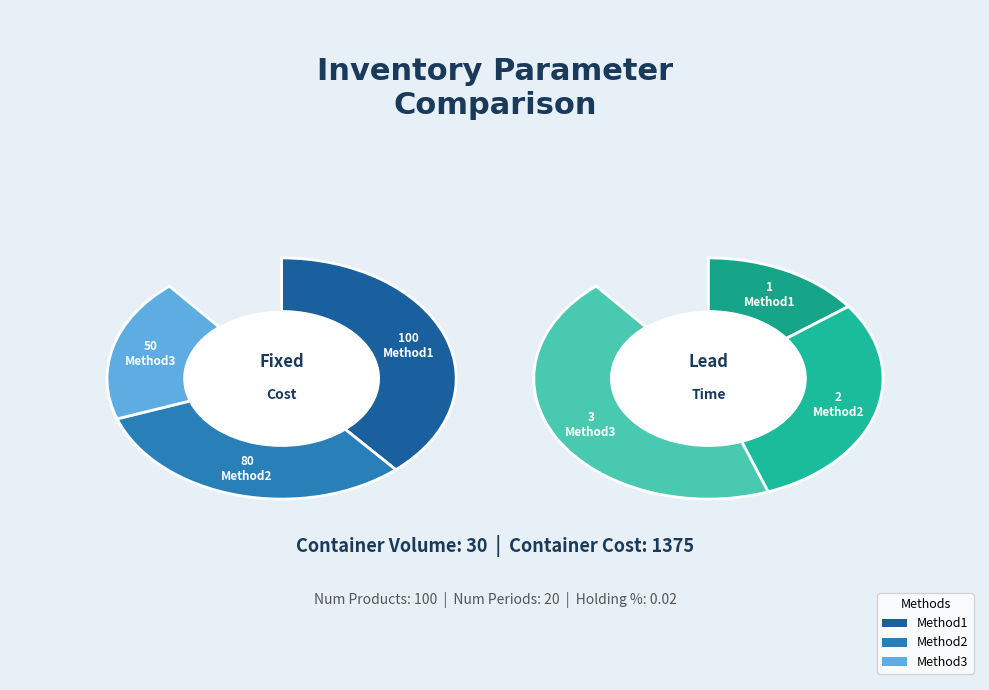

How many slices are in this pie chart?

3